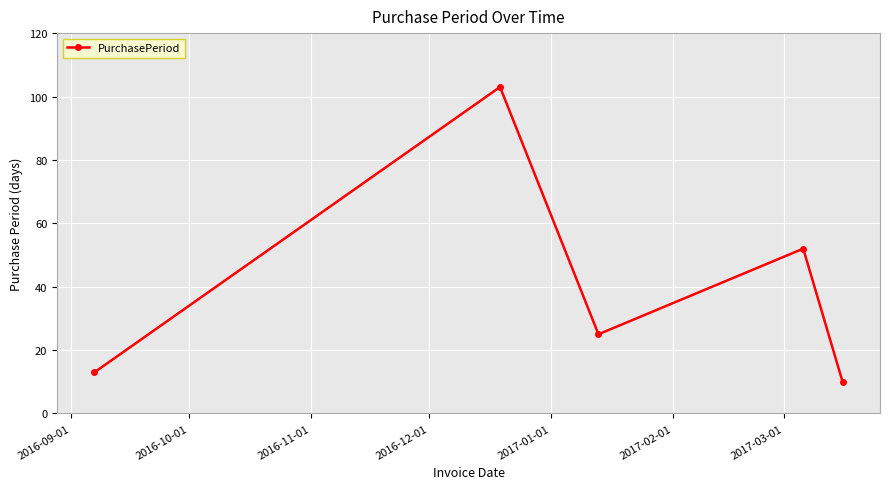

What is the sum of all values?

203